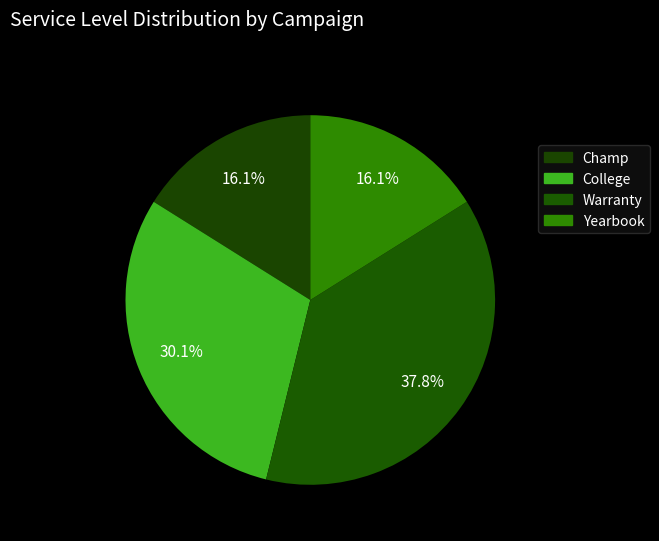

Is it true that Warranty is 38% of the pie?

True